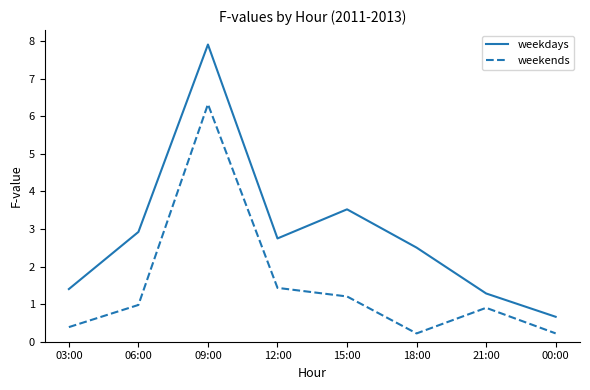

What is the sum of the weekends values at 09:00 and 15:00?

7.5